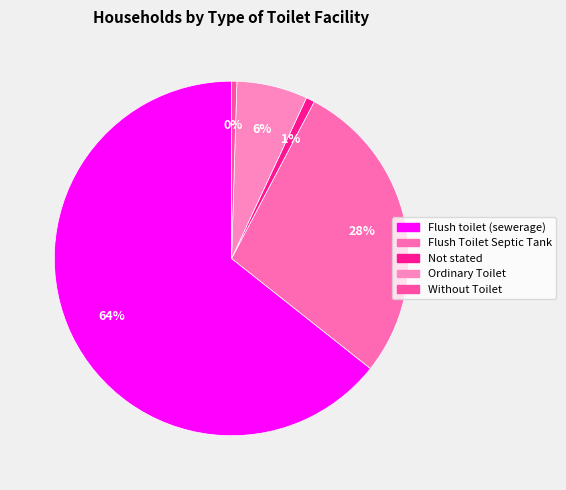

Count the number of slices in the pie.

5